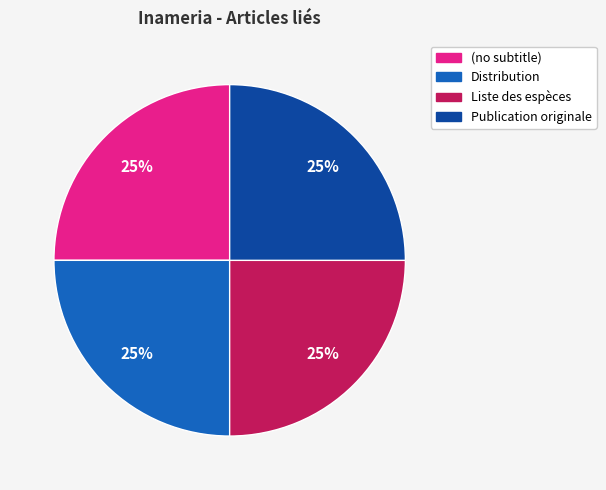

To the nearest percent, what is the difference between the largest and smallest slice percentages?

0%